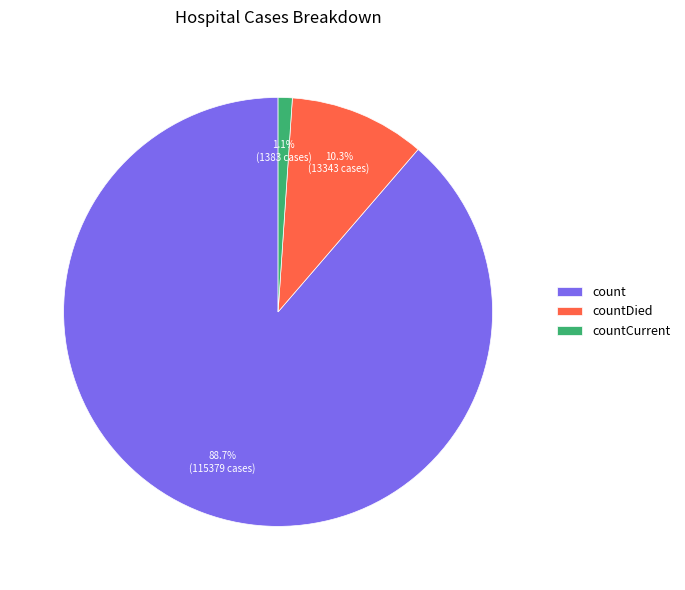

Which slice represents more than half of the pie?

count